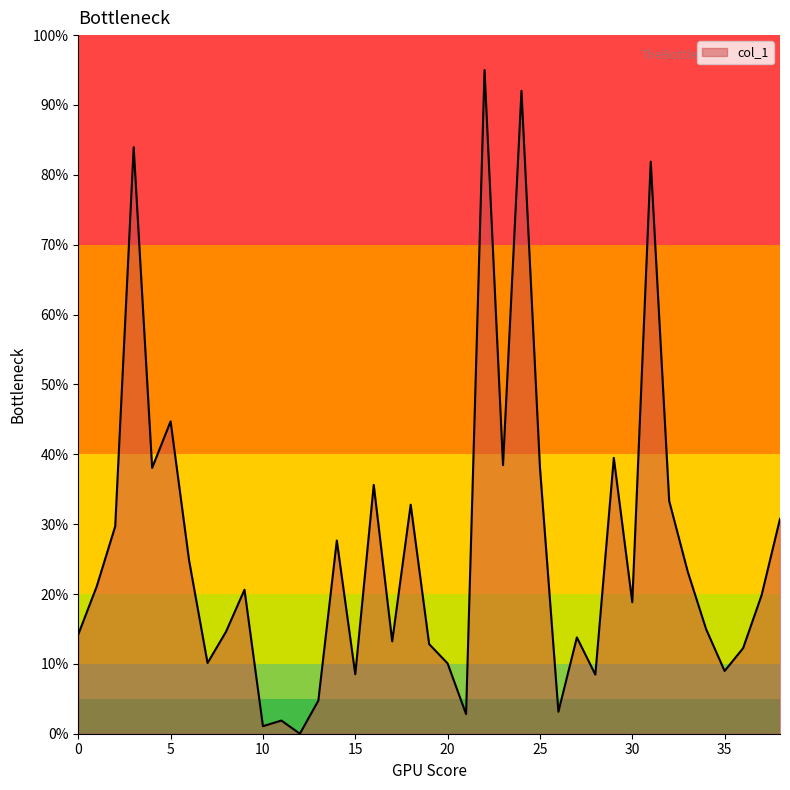

What is the greatest value displayed?

95.0